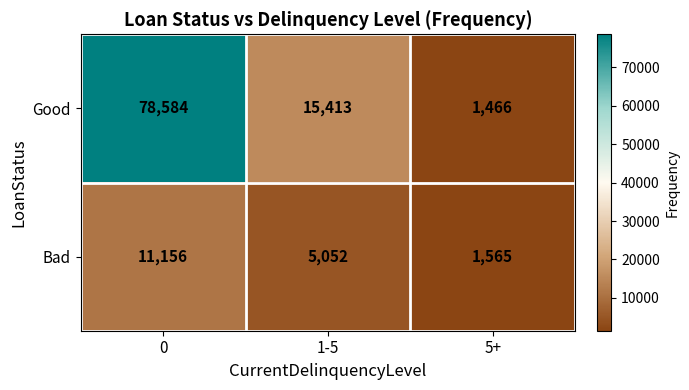

What is the difference between the maximum and minimum values in the Bad series?

9591